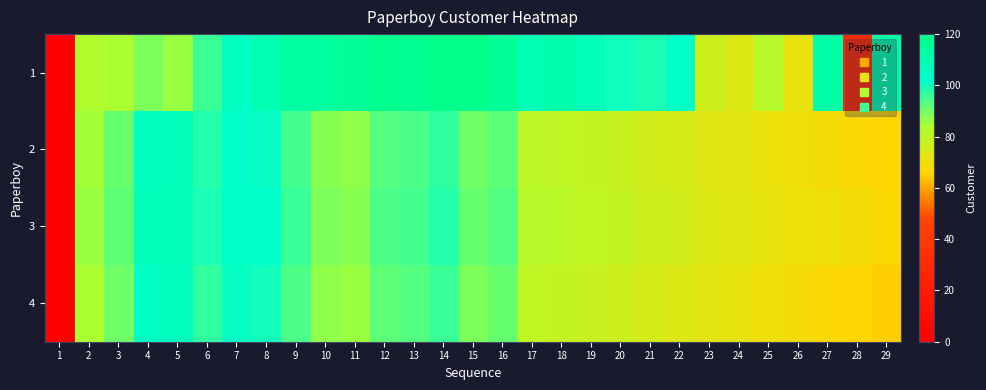

At how many categories does at least one series exceed 43?

28